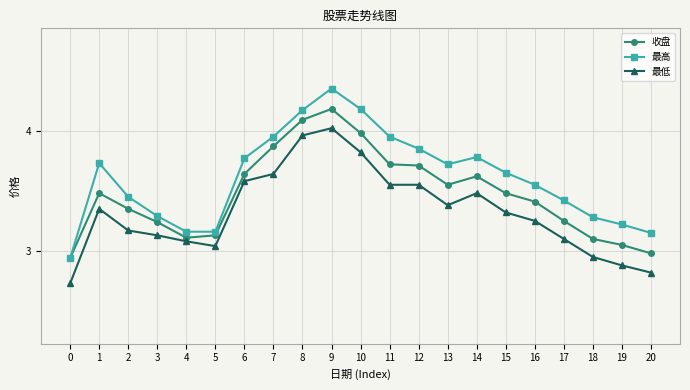

At which label does 最高 reach its peak?

9